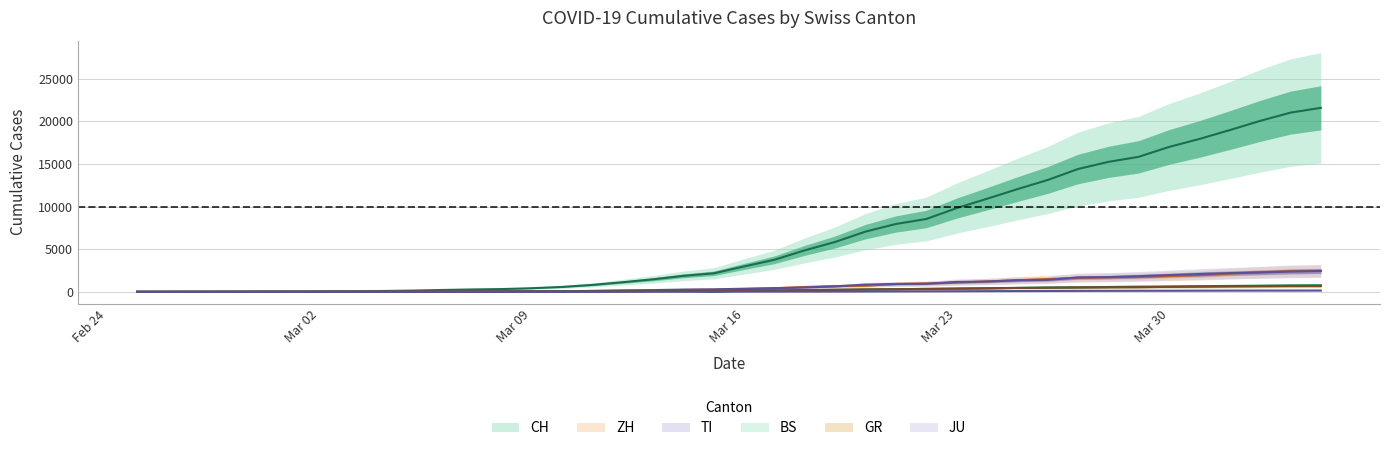

What is the sum of the ZH values at 2020-04-04 and 2020-03-20?

3172